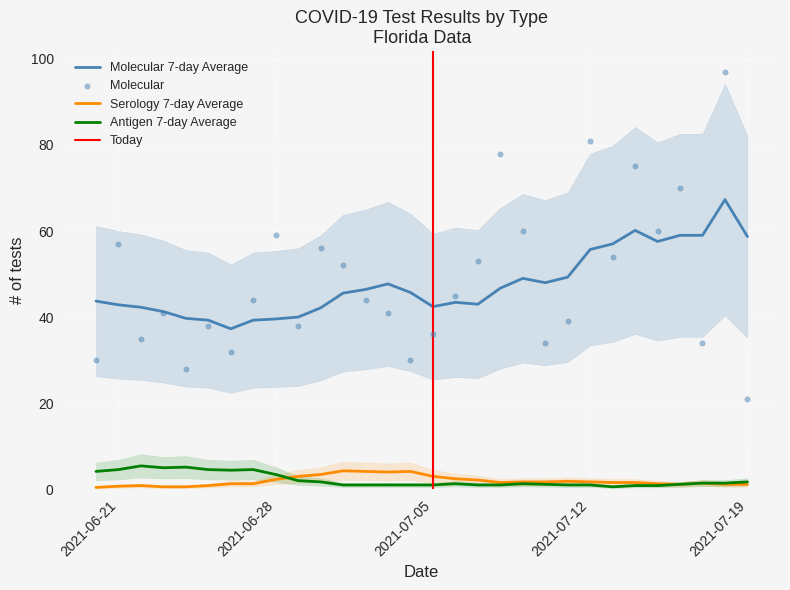

Is the value of Molecular at 2021-06-27 greater than the value of Serology 7-day Average at 2021-06-24?

Yes